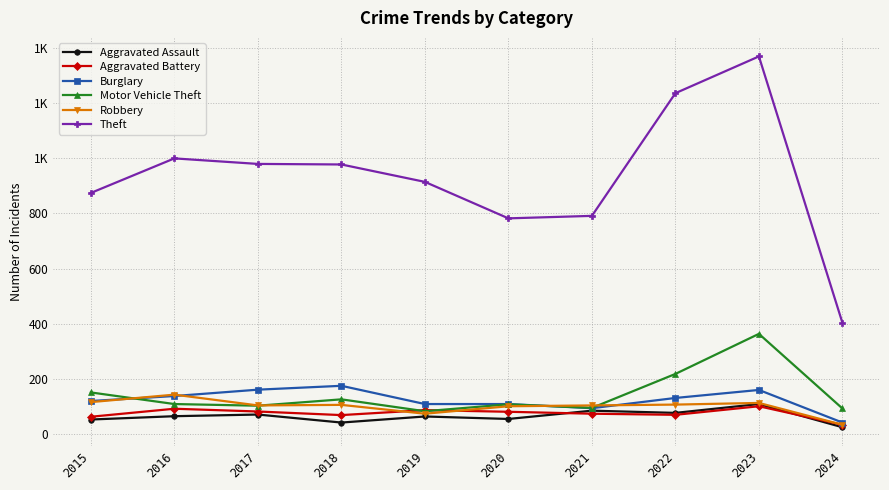

Is this an area chart (filled region under the line)?

No